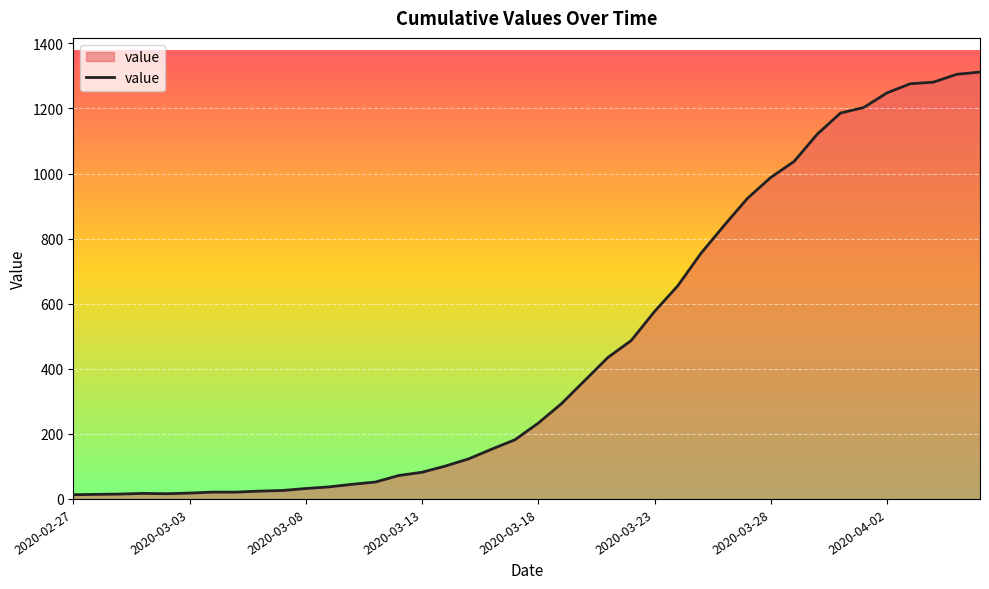

What is the difference between the maximum and minimum values?

1299